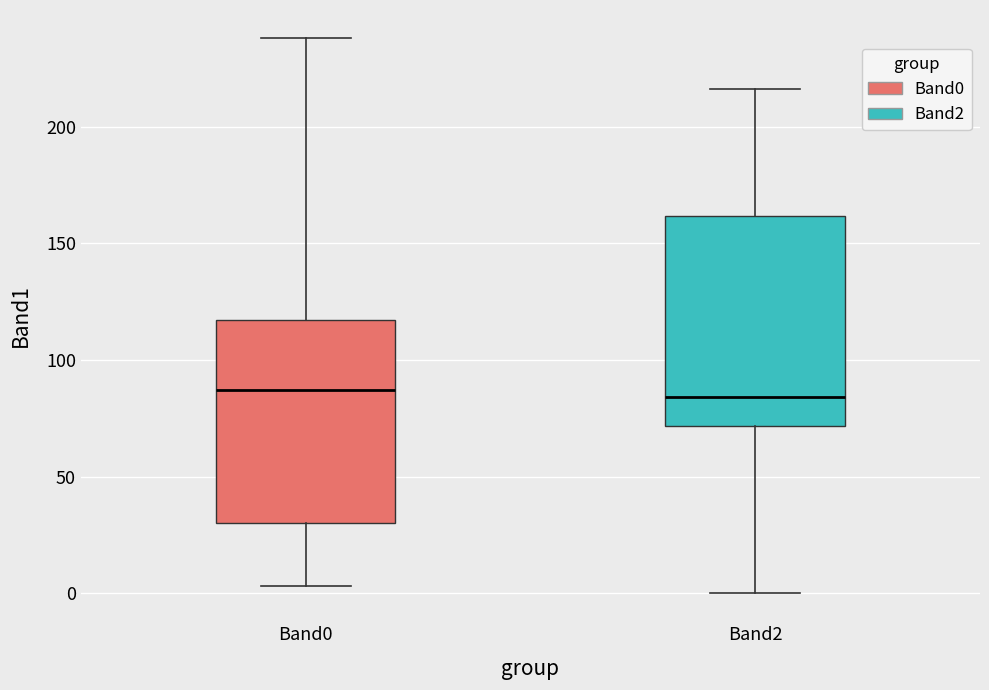

Where is the lower edge of the box for Band0 on the y-axis? The values are not printed on the chart, so give them approximately, as read against the axis.

30